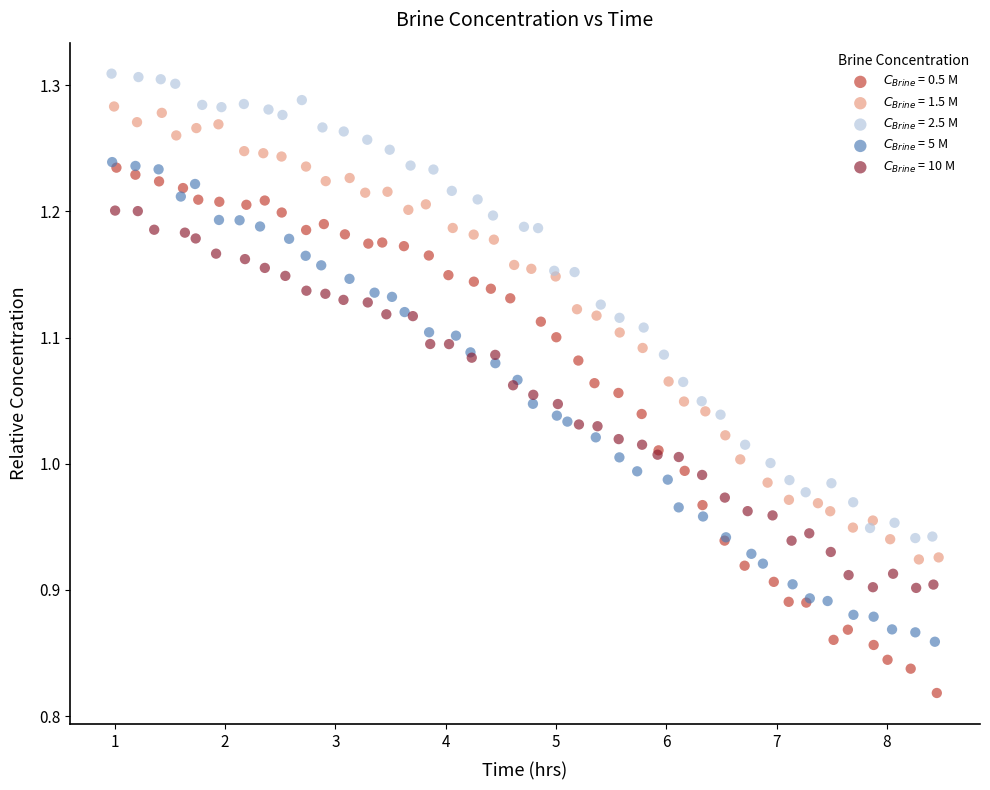

Which series has the widest spread of Y values?

$C_{Brine}$ = 0.5 M